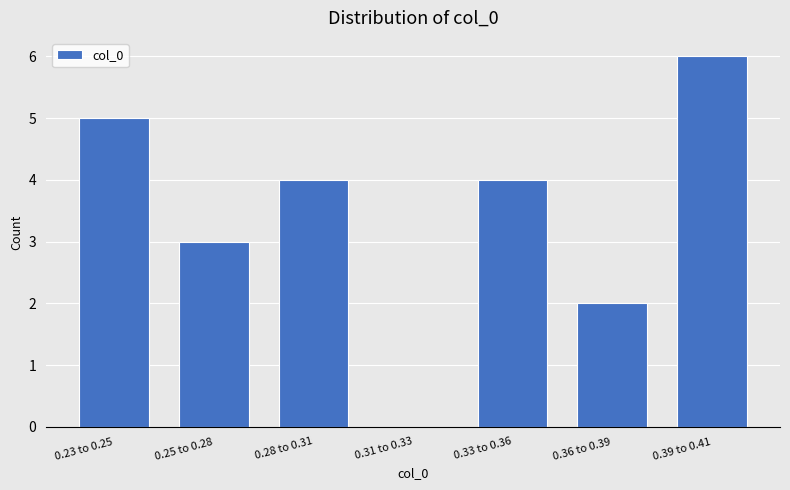

Reading left to right, what are all the values shown in this chart?

0.23 to 0.25=5	0.25 to 0.28=3	0.28 to 0.31=4	0.31 to 0.33=0	0.33 to 0.36=4	0.36 to 0.39=2	0.39 to 0.41=6